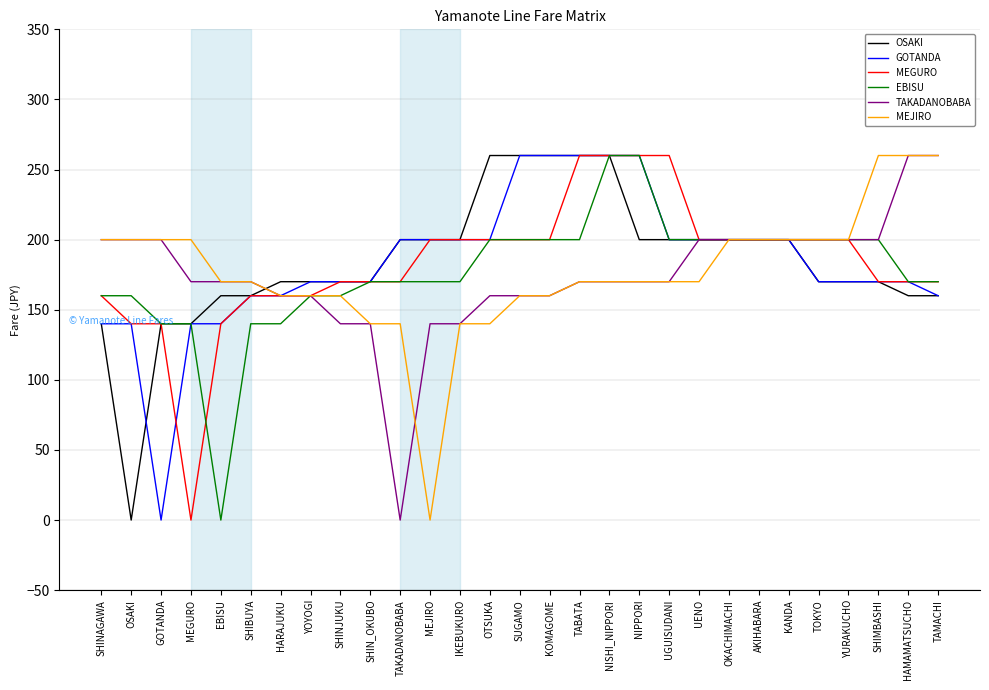

True or false: TAKADANOBABA has a value of 200 at TOKYO.

True